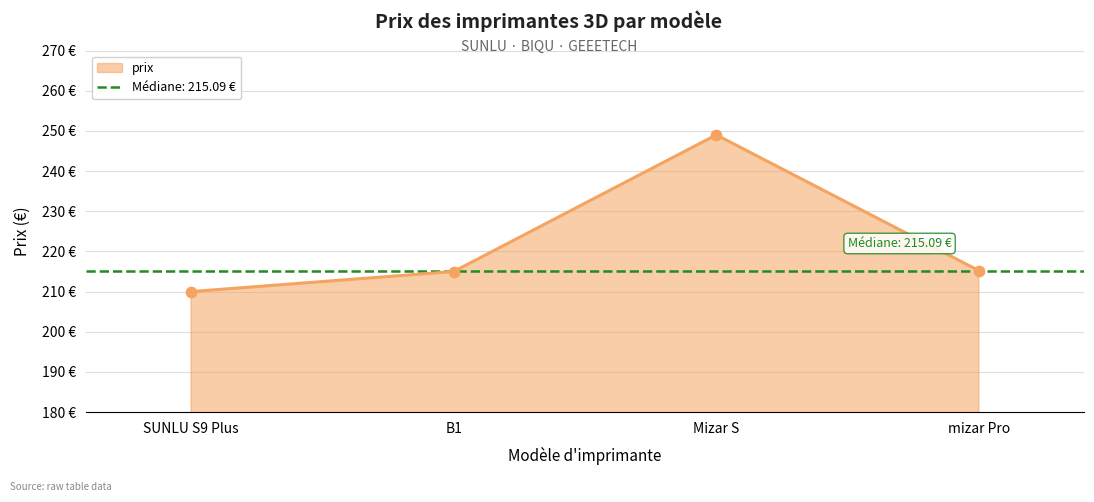

Approximately how many times larger is the value at SUNLU S9 Plus compared to B1?

1.0